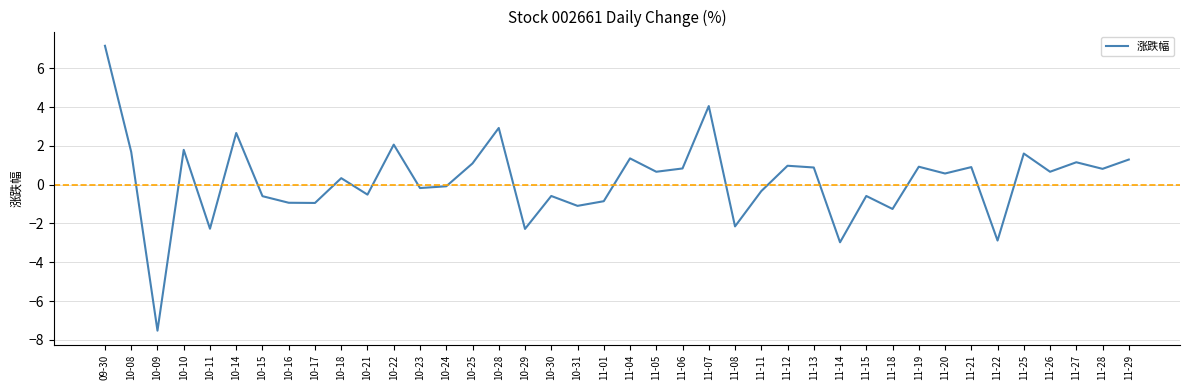

What is the minimum value shown in the chart?

-7.5